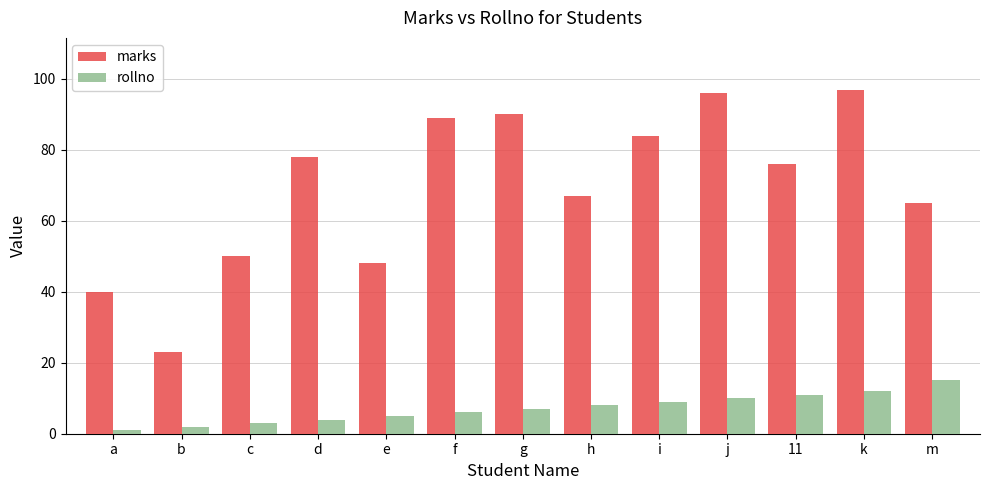

At which label does marks reach its minimum?

b